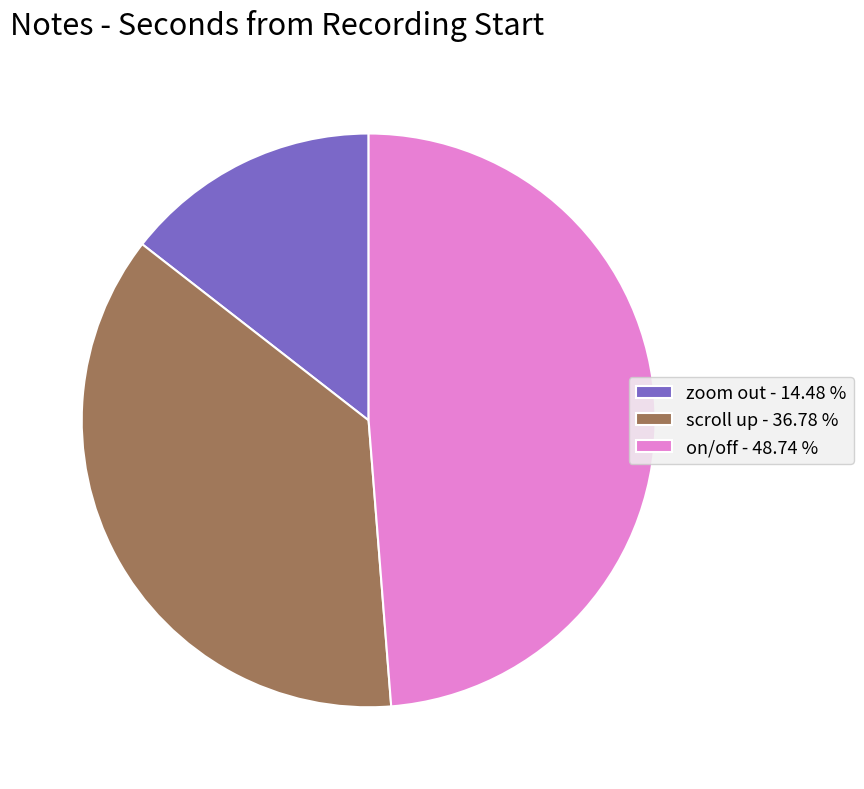

What is the largest slice in the pie chart?

on/off